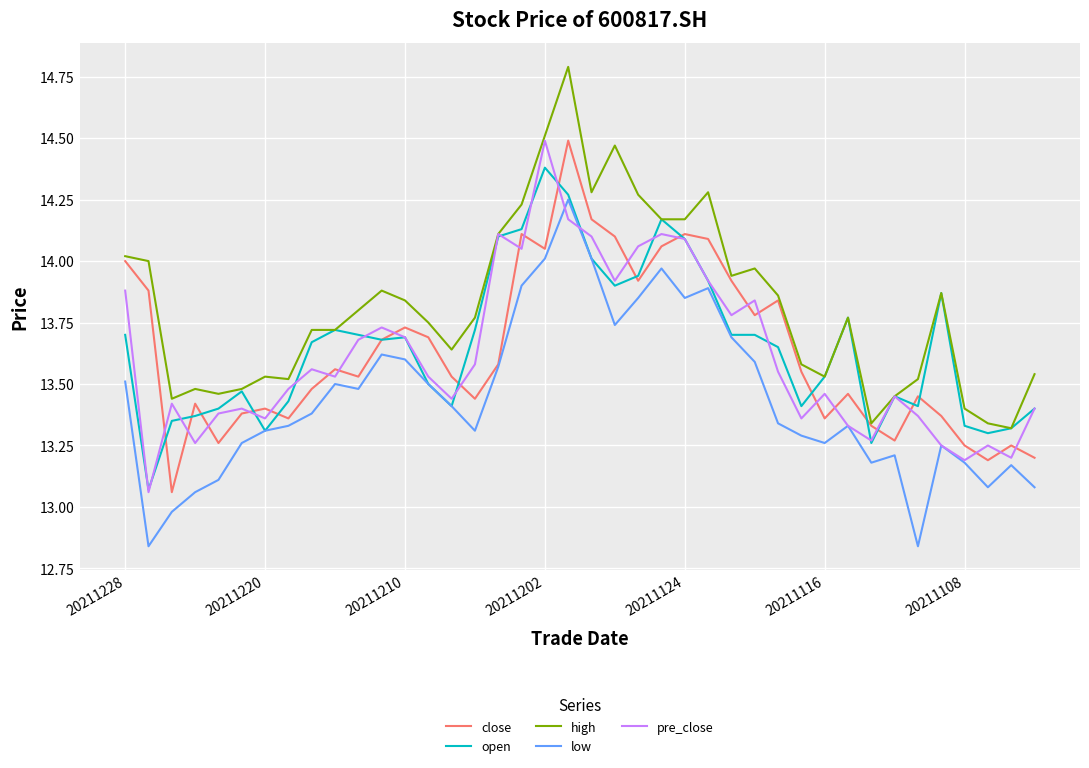

Which series has the largest total across all categories?

high